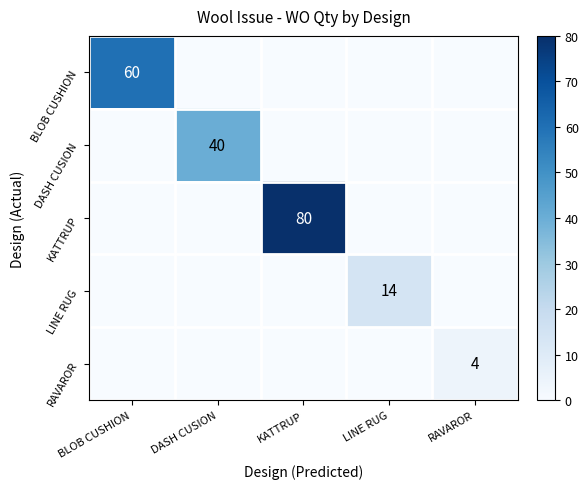

True or false: KATTRUP has a value of 136 at KATTRUP.

False